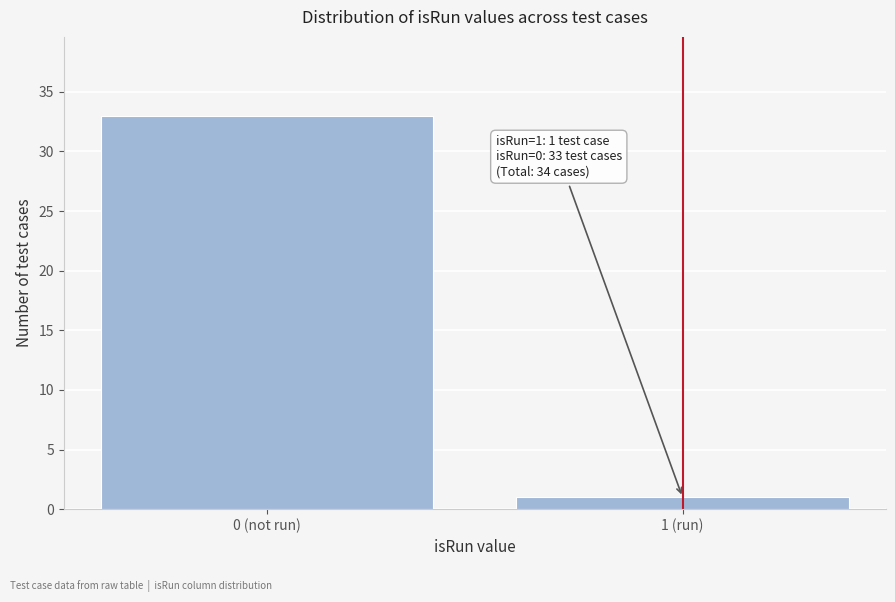

Reading left to right, what are all the values shown in this chart?

33	1